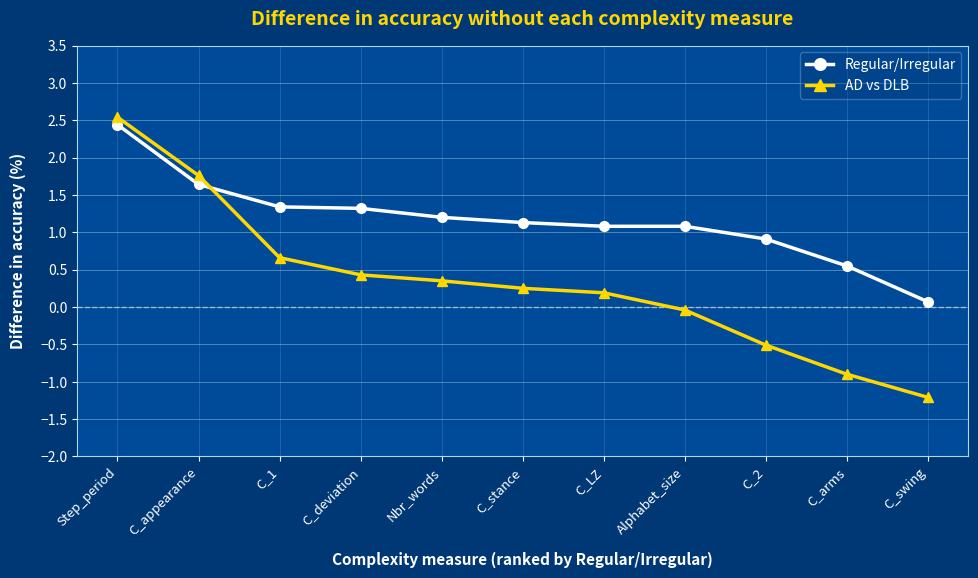

How many data points in Regular/Irregular are above 1?

8